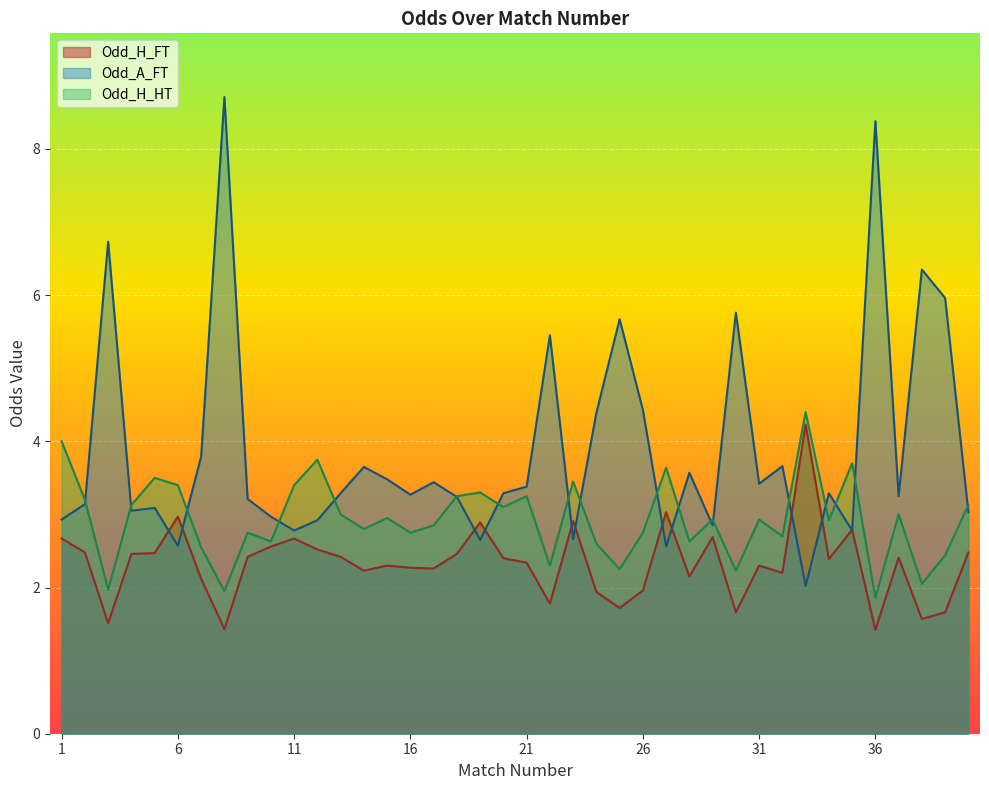

Which series ends up on top after the final intersection of Odd_H_HT and Odd_A_FT?

Odd_H_HT